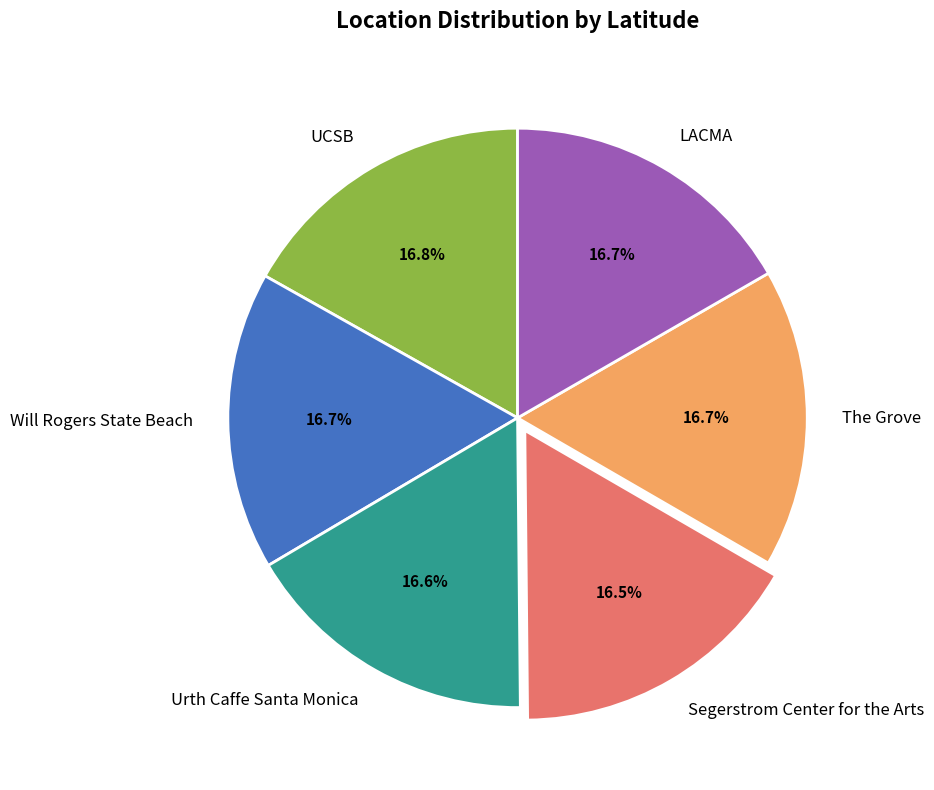

Combined, do LACMA and Segerstrom Center for the Arts account for over 50%?

No